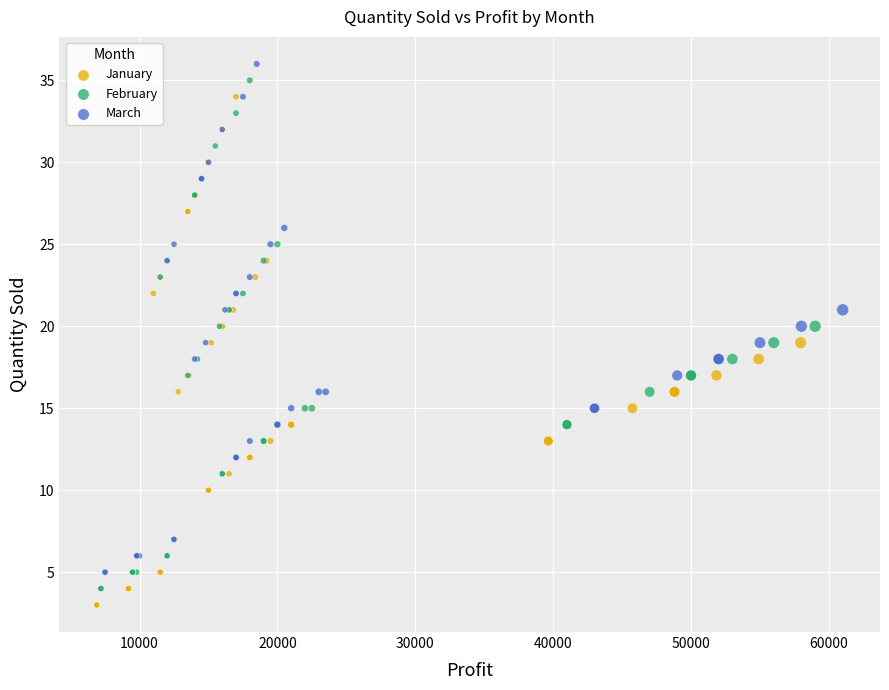

What are all the series names shown in the legend?

January, February, March